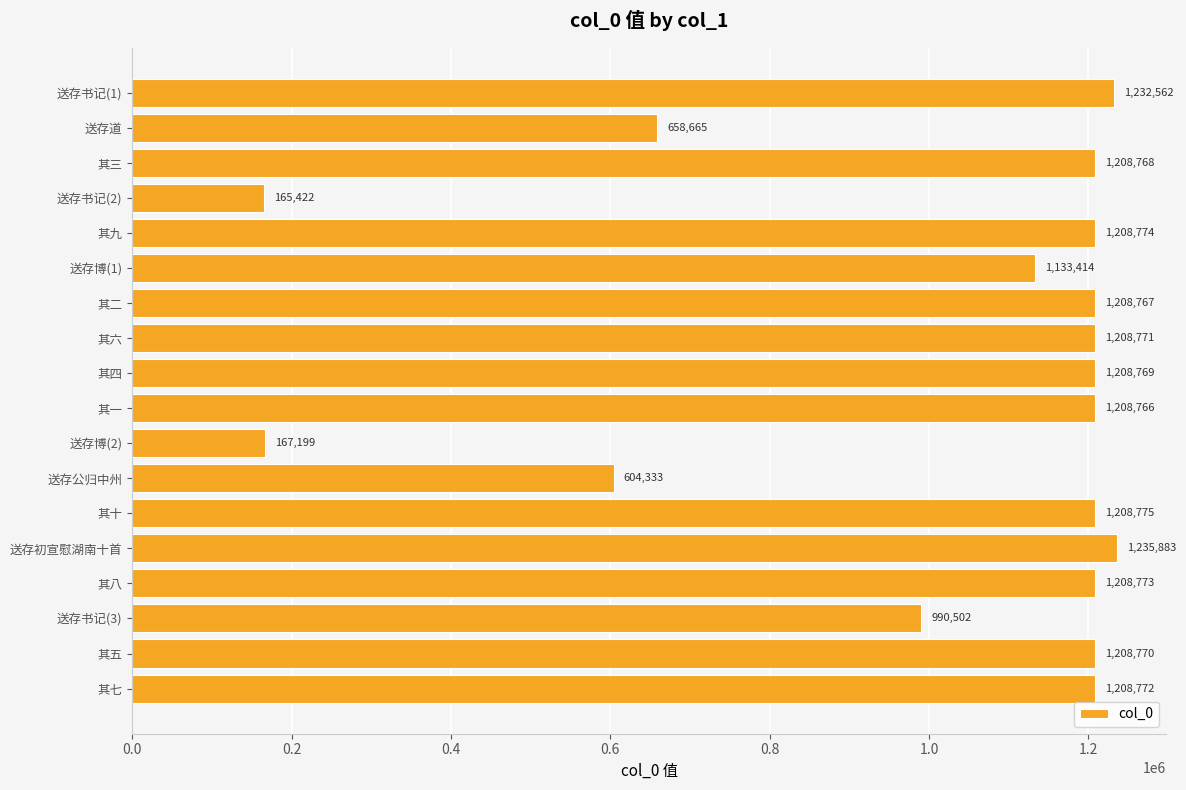

Reading top to bottom, list all the values displayed in this chart.

1232562	658665	1208768	165422	1208774	1133414	1208767	1208771	1208769	1208766	167199	604333	1208775	1235883	1208773	990502	1208770	1208772